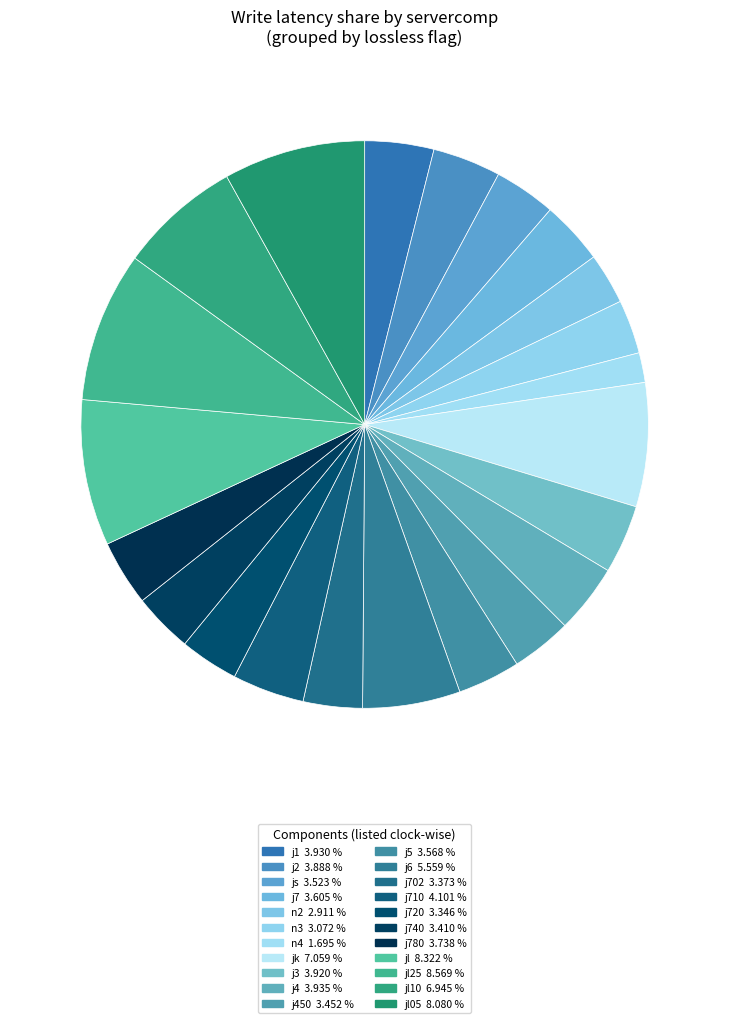

How many segments does this pie chart have?

22